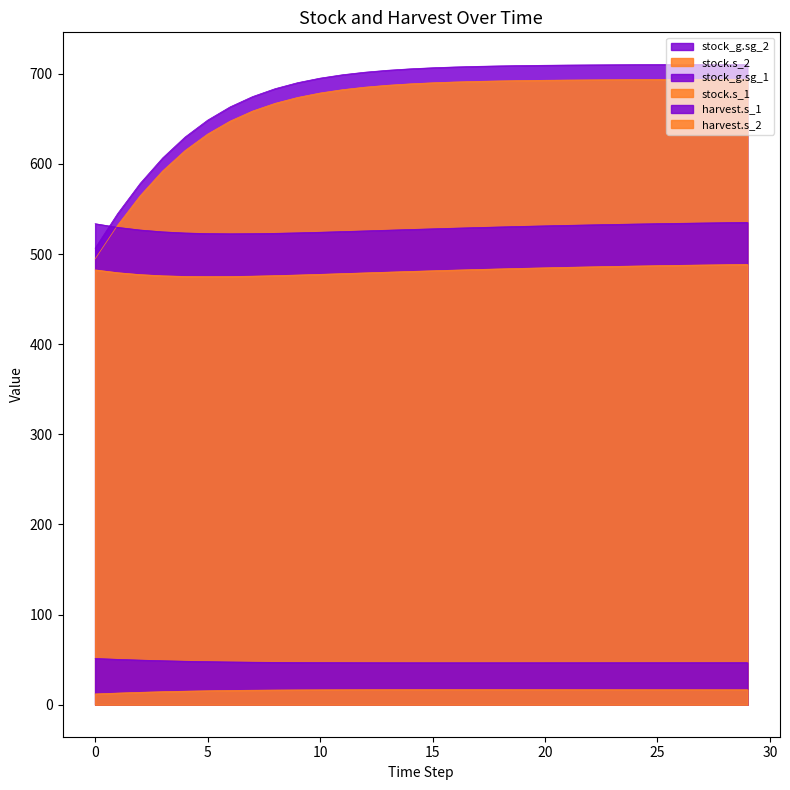

The stock.s_1 series shows 477.5 at 10. True or false?

True